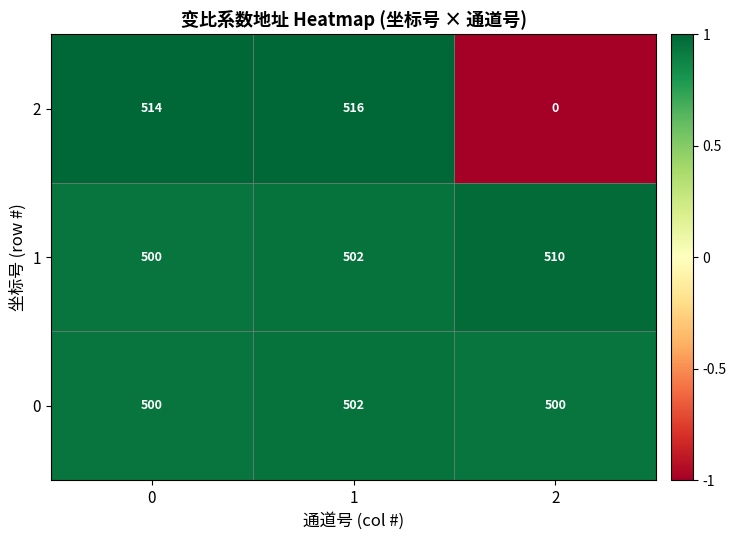

Which series changed the most between 0 and 2?

2